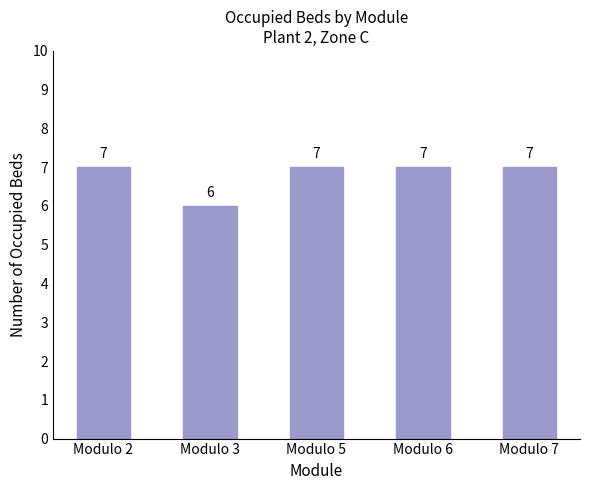

What is the greatest value displayed?

7